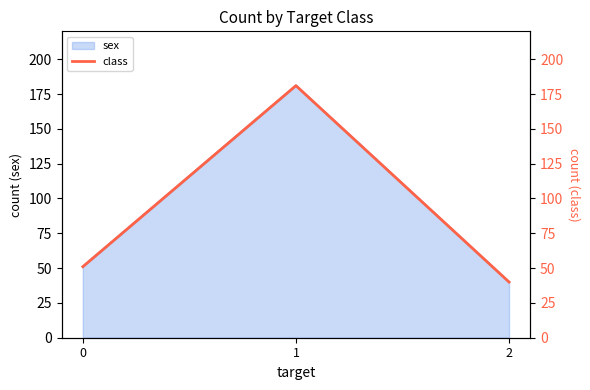

How many data points are less than 51?

1